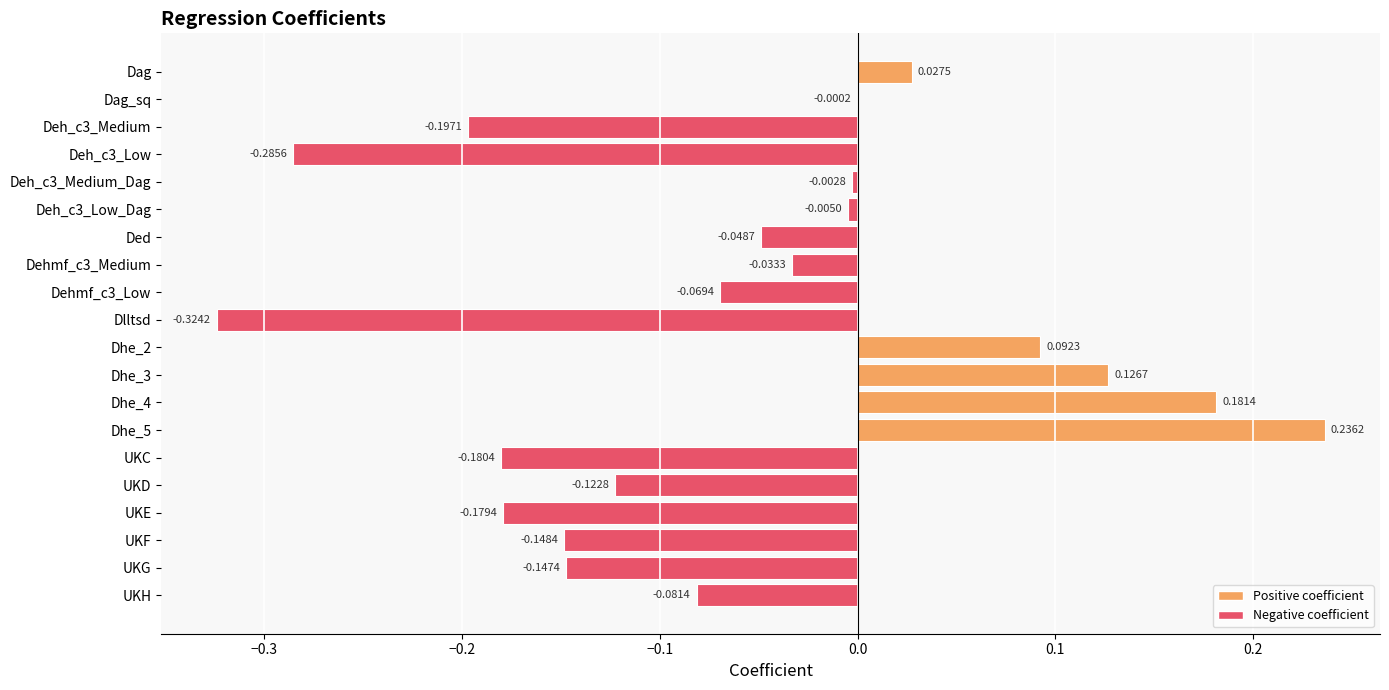

What is the sum of all values?

-1.2